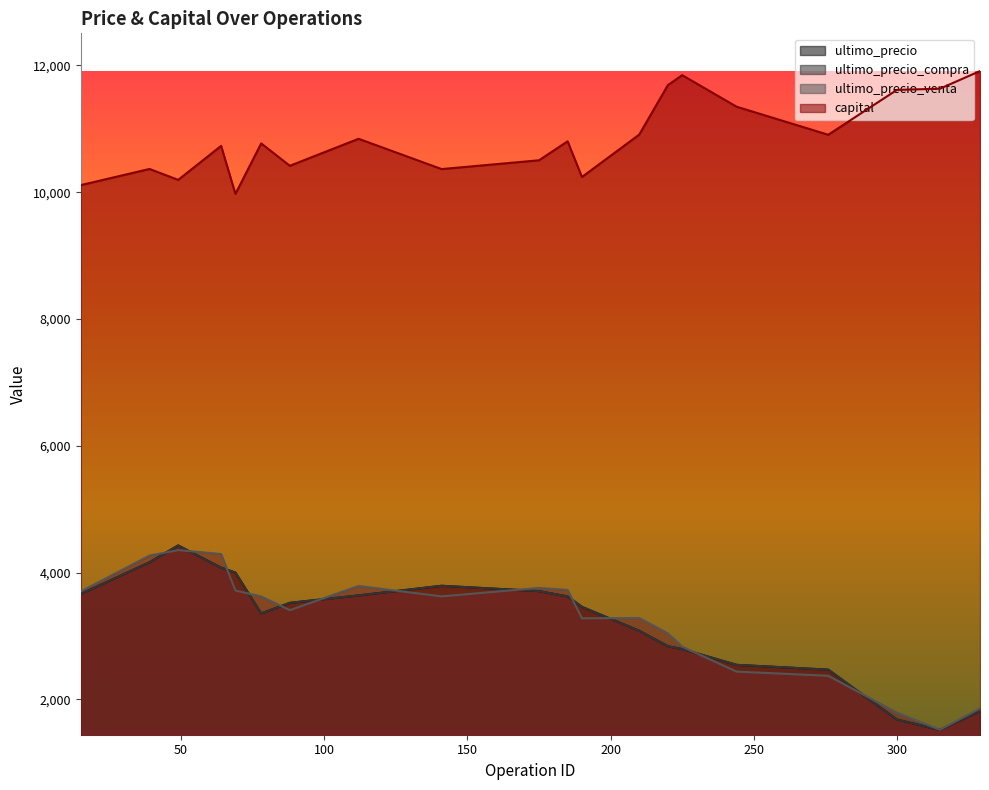

What are all the series names shown in the legend?

ultimo_precio, ultimo_precio_compra, ultimo_precio_venta, capital